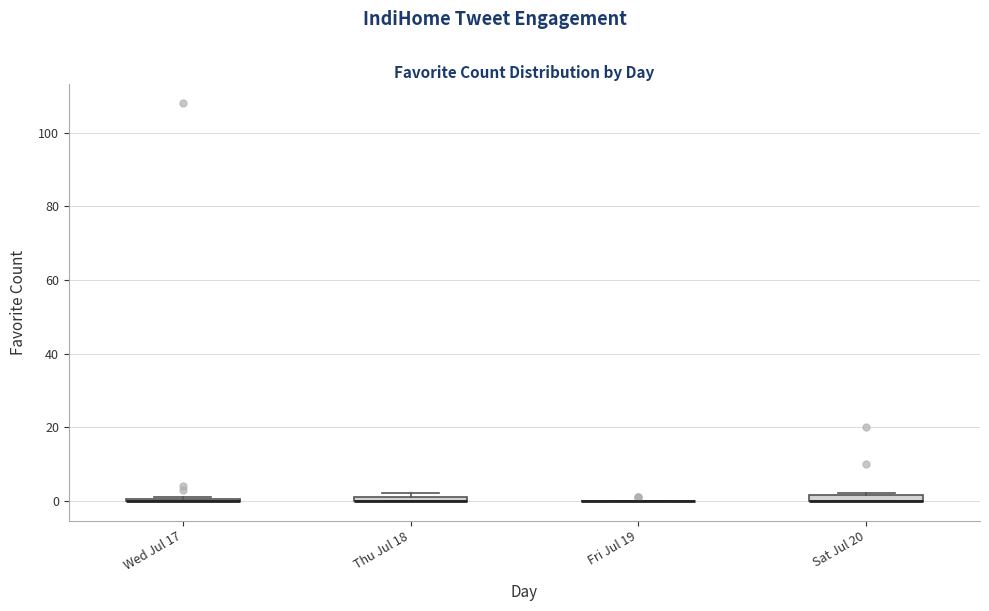

Where is the upper edge of the box for Thu Jul 18 on the y-axis? The values are not printed on the chart, so give them approximately, as read against the axis.

2